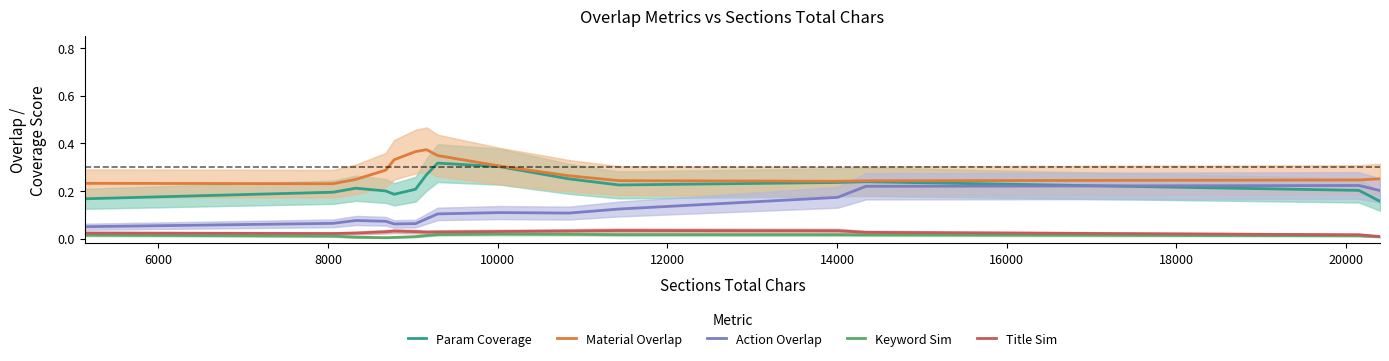

Does the chart display data point markers on the line(s)?

No